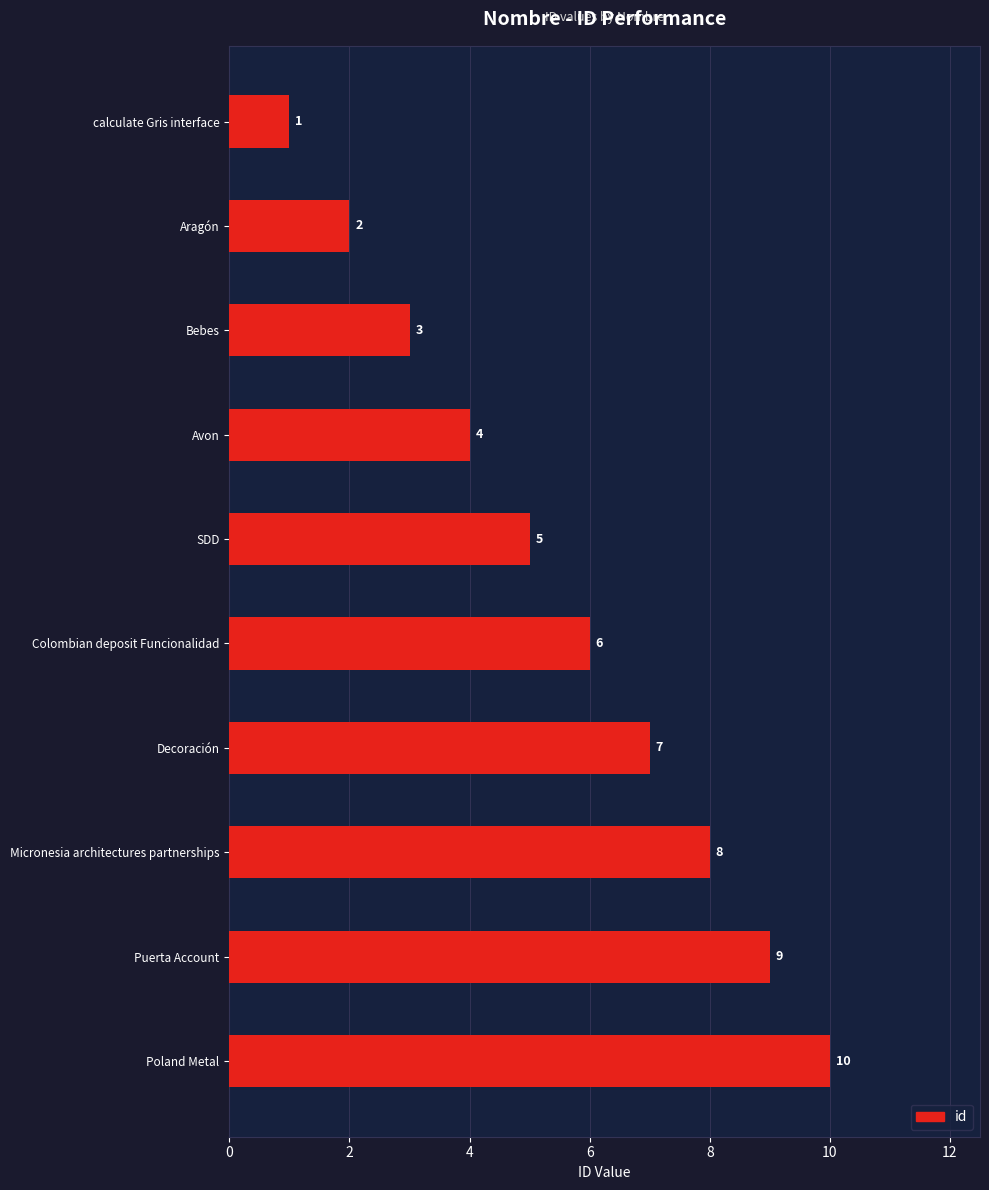

What is the ratio of the value at Puerta Account to the value at Poland Metal?

0.9